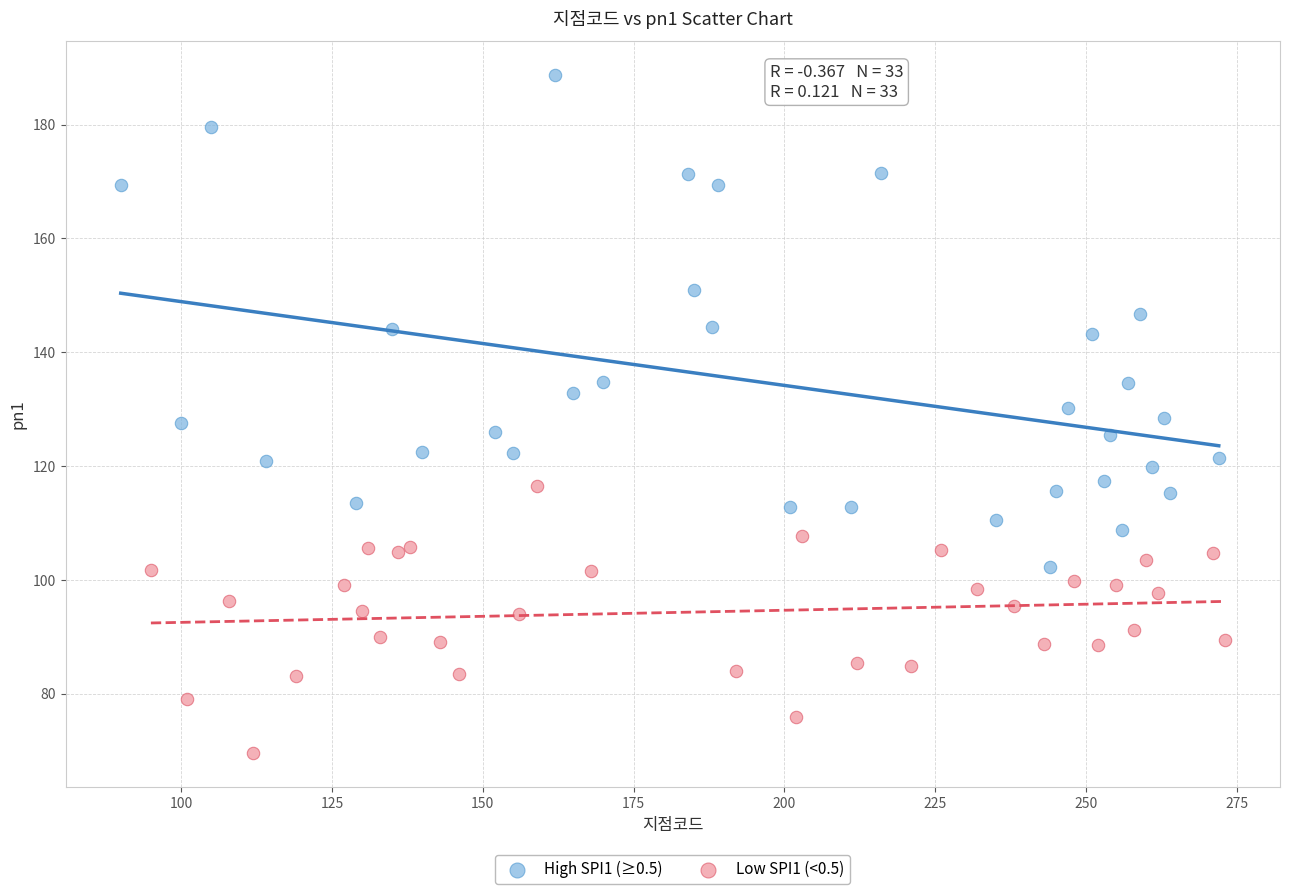

What are all the series names shown in the legend?

High SPI1 (≥0.5), Low SPI1 (<0.5)